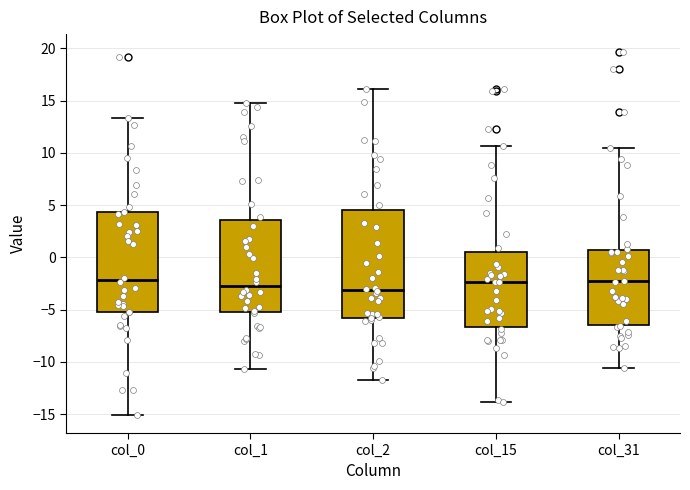

Reading left to right, read every box against the y-axis: the position of its median line, the range the box covers, and the ends of its whiskers. The values are not printed on the chart, so give them approximately, as read against the axis.

col_0: median -2.0, box -5.0 to 4.5, whiskers -15.0 to 13.5
col_1: median -2.5, box -5.5 to 3.5, whiskers -10.5 to 15.0
col_2: median -3.0, box -6.0 to 4.5, whiskers -11.5 to 16.0
col_15: median -2.5, box -6.5 to 0.5, whiskers -14.0 to 10.5
col_31: median -2.5, box -6.5 to 0.5, whiskers -10.5 to 10.5